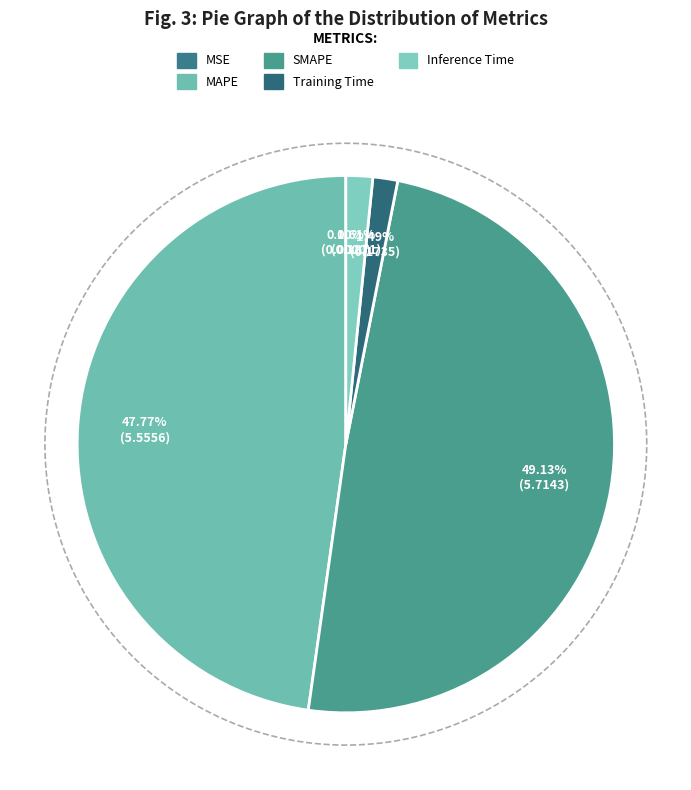

True or false: Training Time accounts for 1% of the total.

True